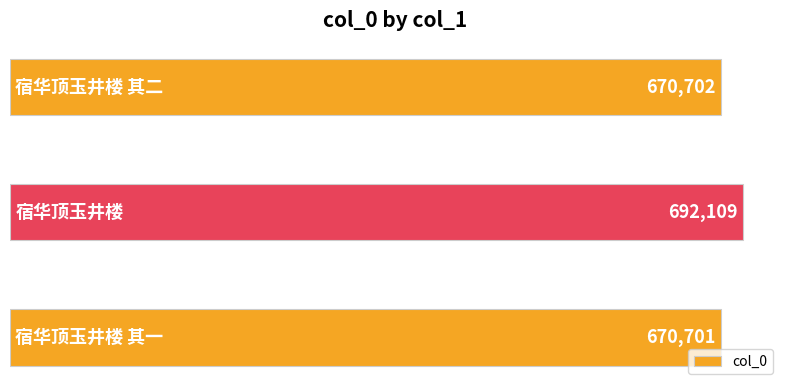

Reading bottom to top, what are all the values shown in this chart?

670701	692109	670702